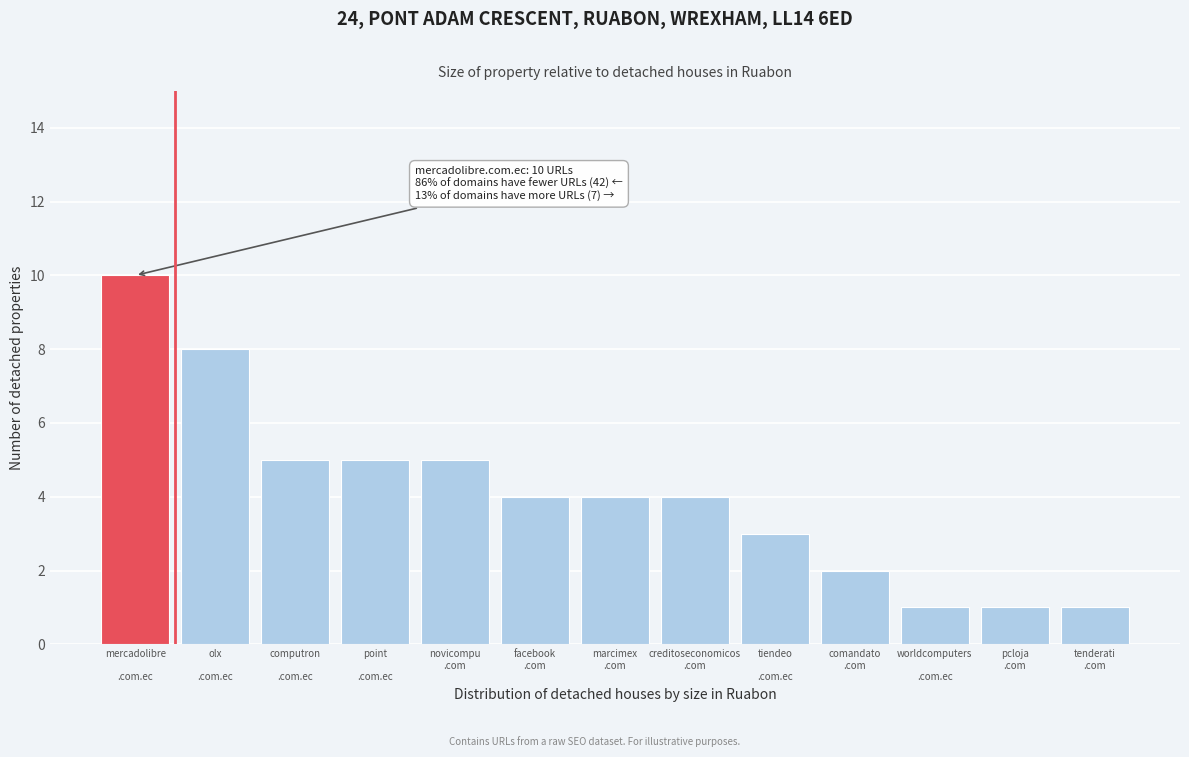

Reading right to left, transcribe all the data shown in this chart.

1	1	1	2	3	4	4	4	5	5	5	8	10